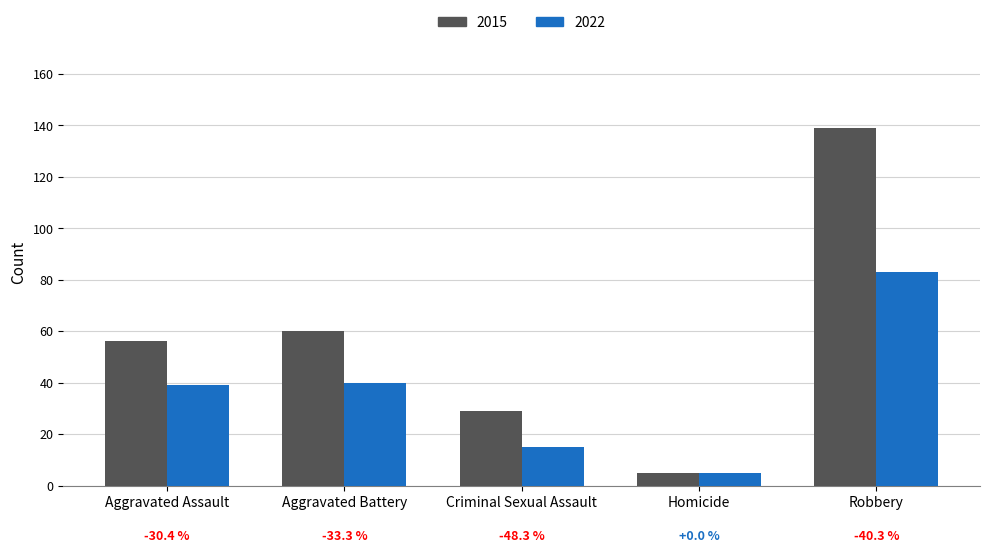

Which category has the highest value across all series?

Robbery